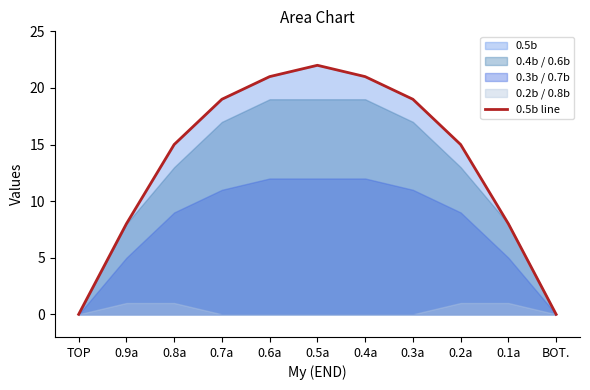

Which has a higher value, 0.2a or BOT.?

0.2a